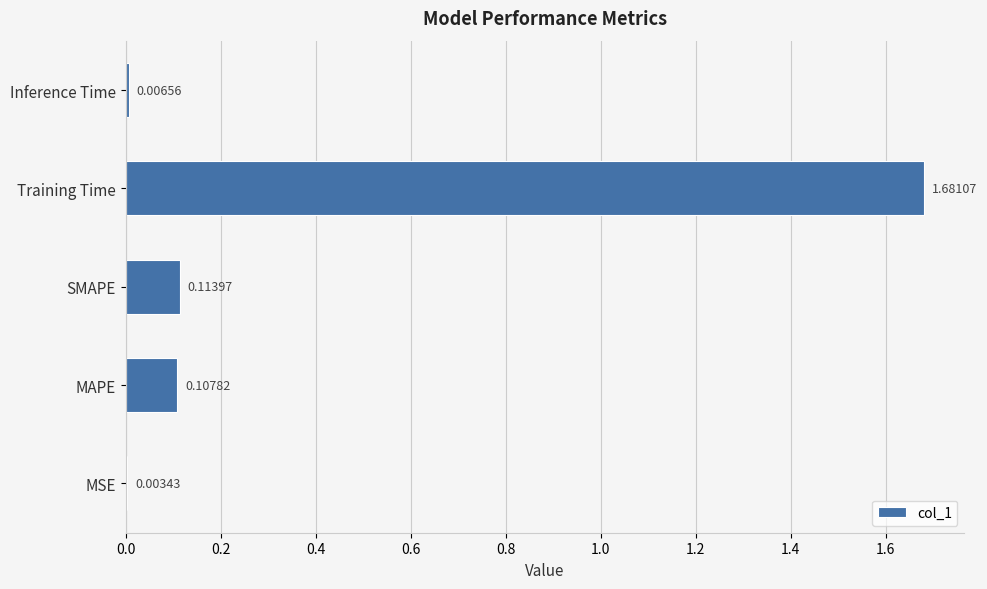

Where is the data nearest to the value 0?

MSE